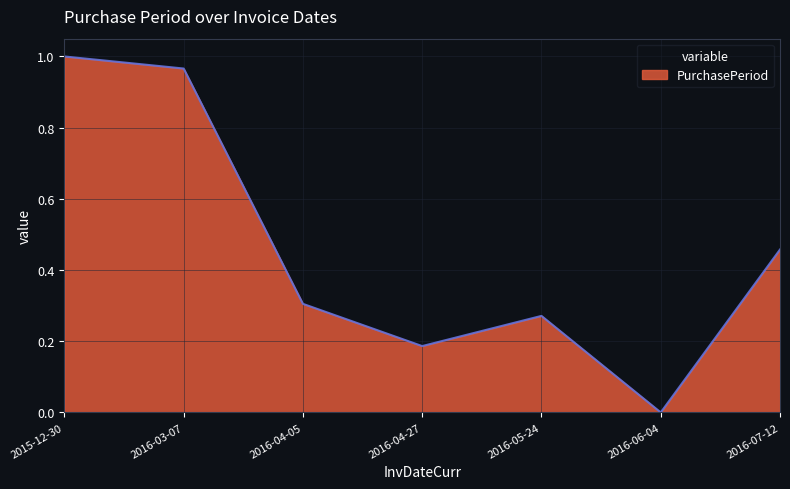

What is the difference between the maximum and second lowest values?

0.8